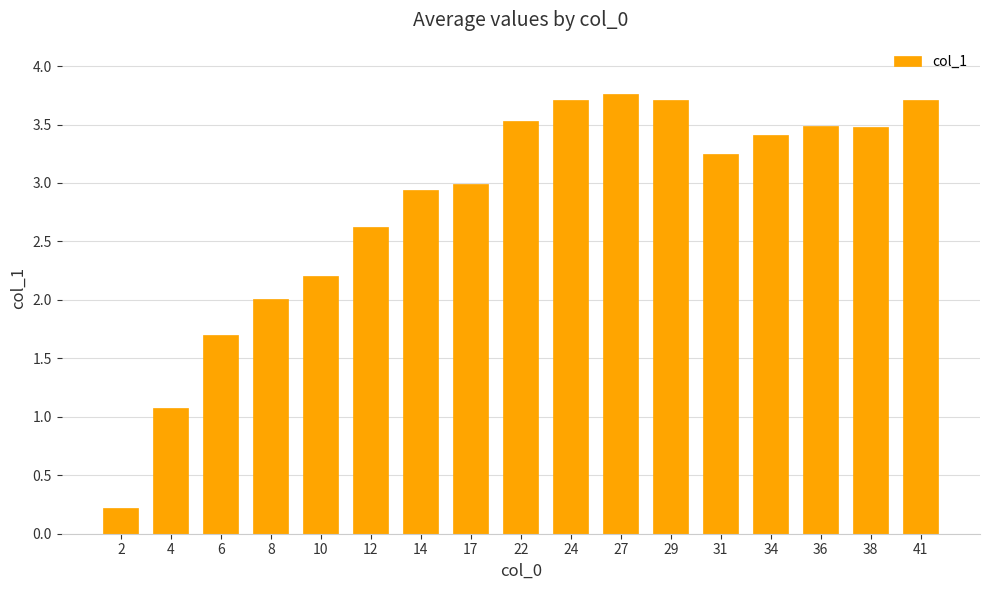

What is the sum of the values at 8 and 36?

5.5